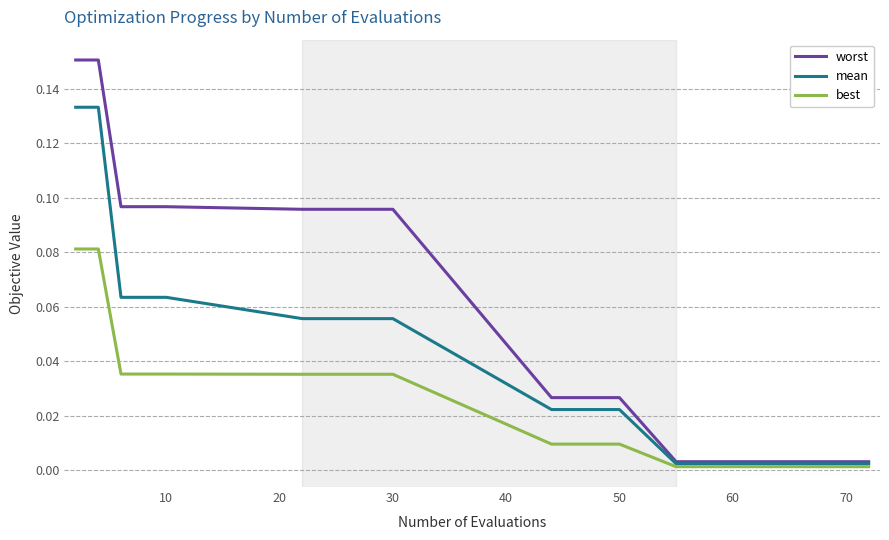

Which series has the largest total across all categories?

worst